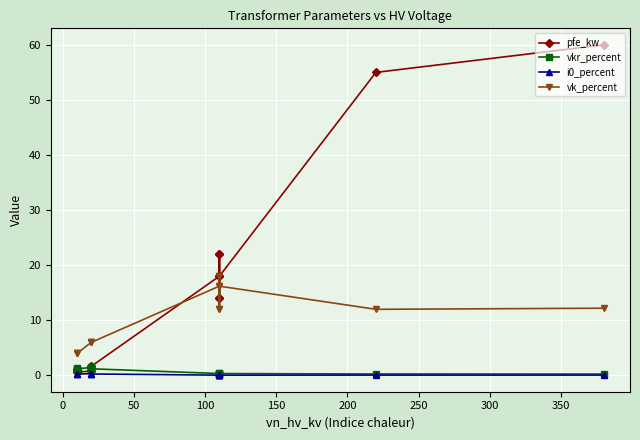

What position from the left is 300?

8